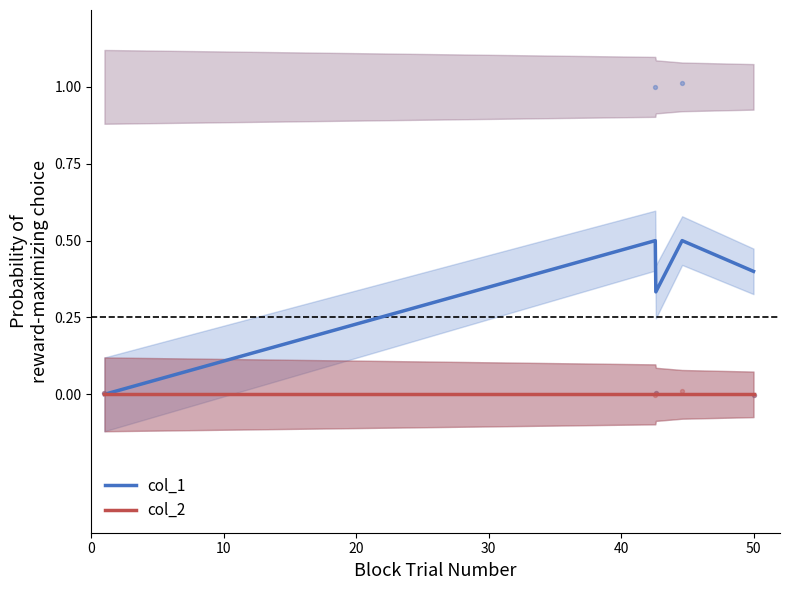

Which series contains the highest Y value?

col_1